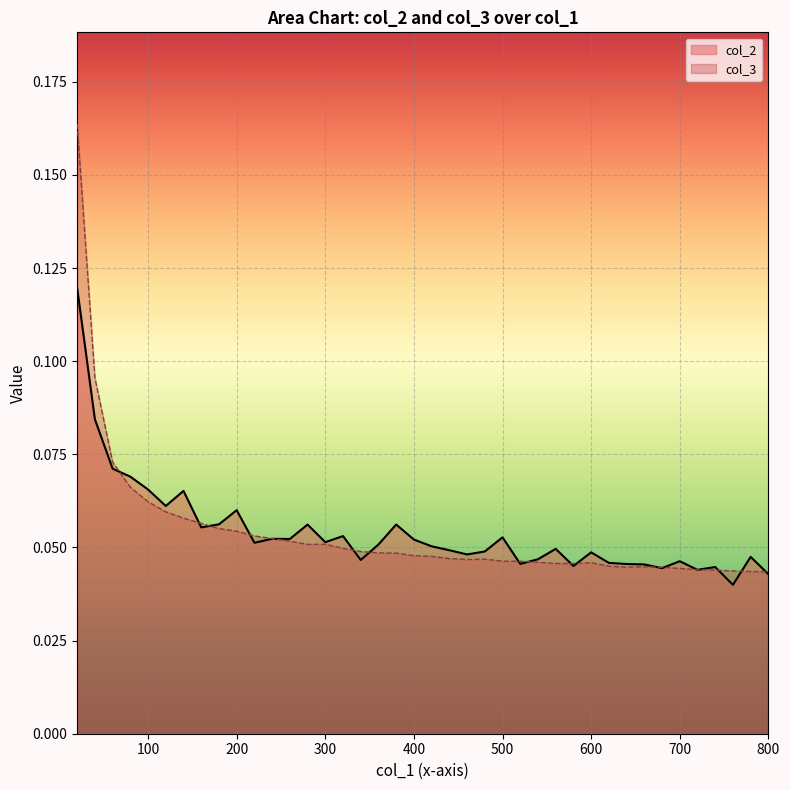

What is the maximum value for col_2?

0.1